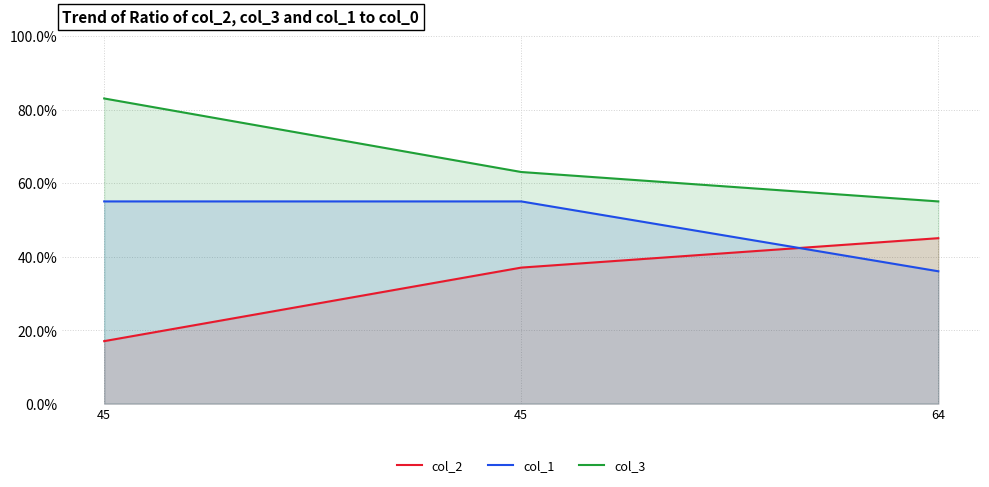

How many values in the col_3 series are below 63?

1